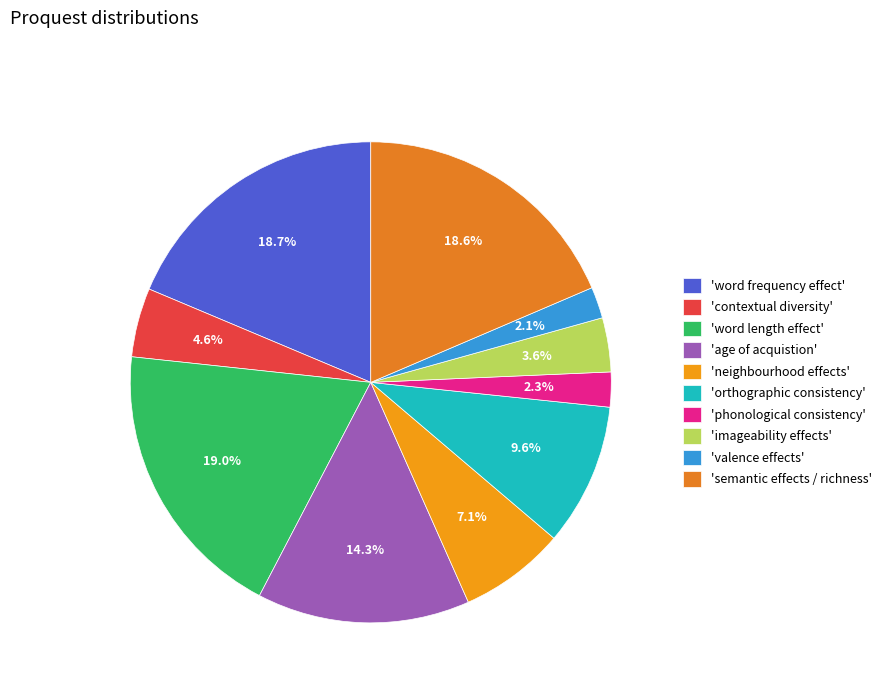

How many slices are in this pie chart?

10